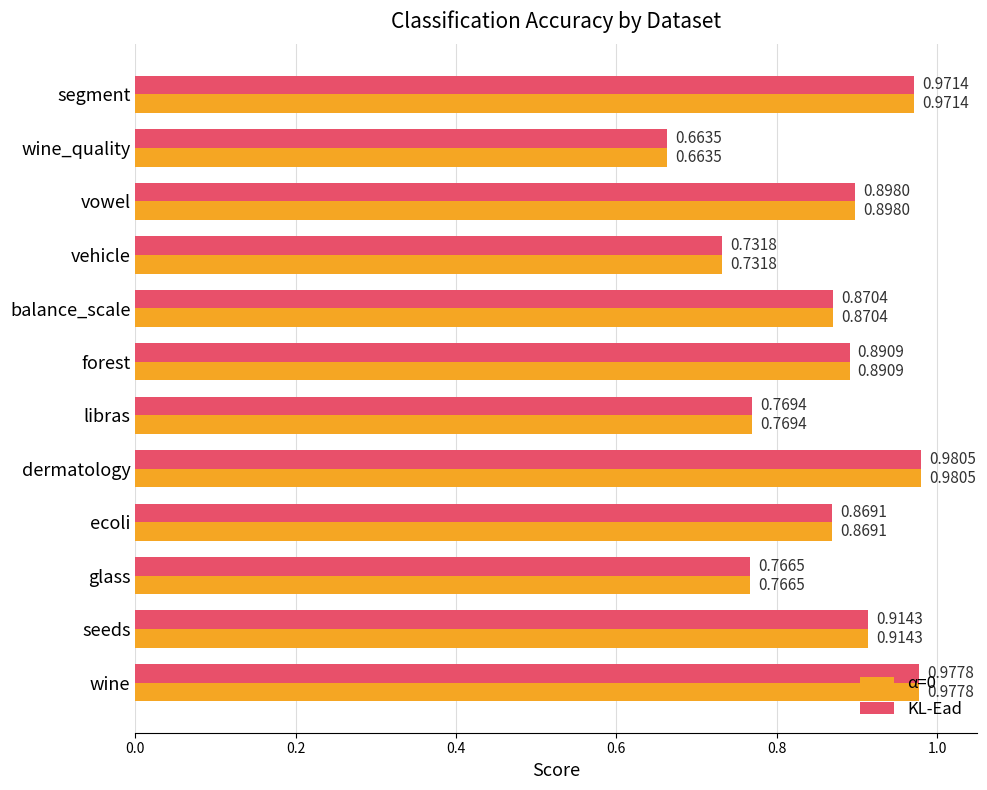

Which label corresponds to the smallest value in the chart?

wine_quality